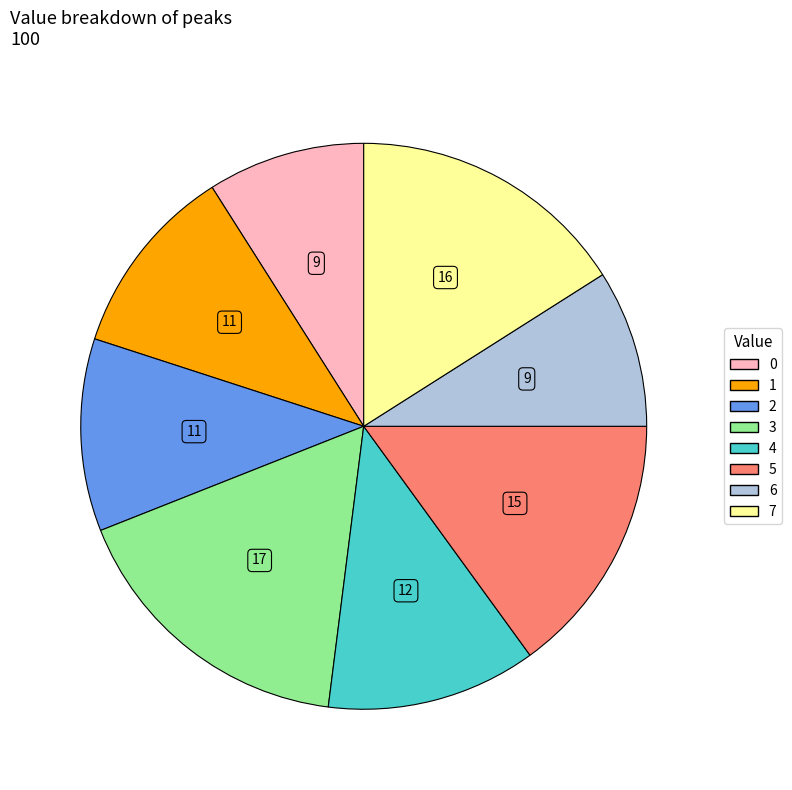

Is there a majority slice in this chart?

No